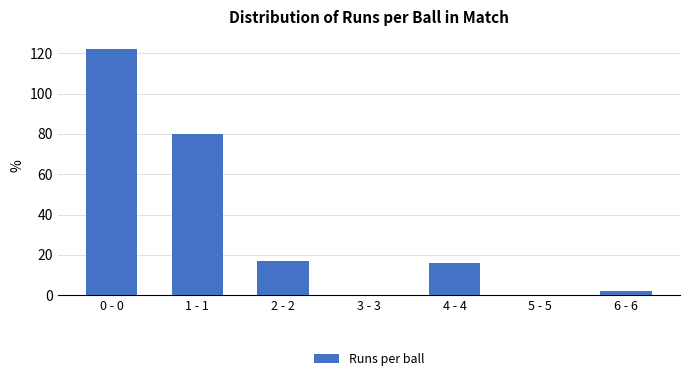

Reading left to right, transcribe all the data shown in this chart.

0 - 0=122	1 - 1=80	2 - 2=17	3 - 3=0	4 - 4=16	5 - 5=0	6 - 6=2